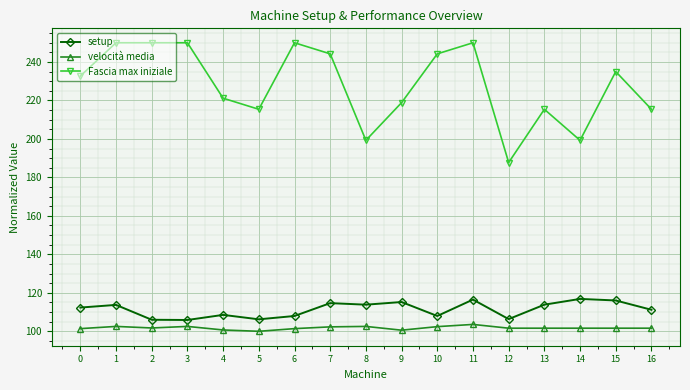

Rank the series at 16 from highest to lowest value.

Fascia max iniziale, setup, velocità media